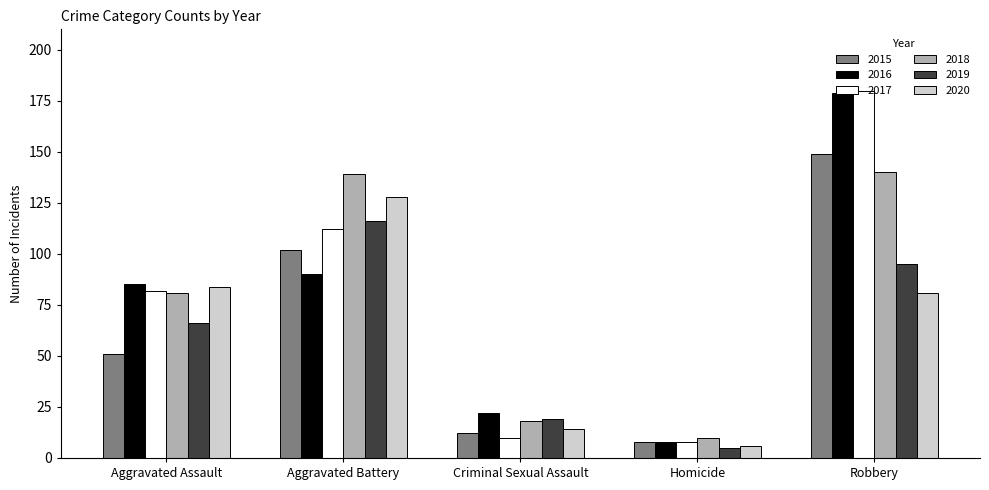

What is the difference between the maximum and minimum values in the 2019 series?

111